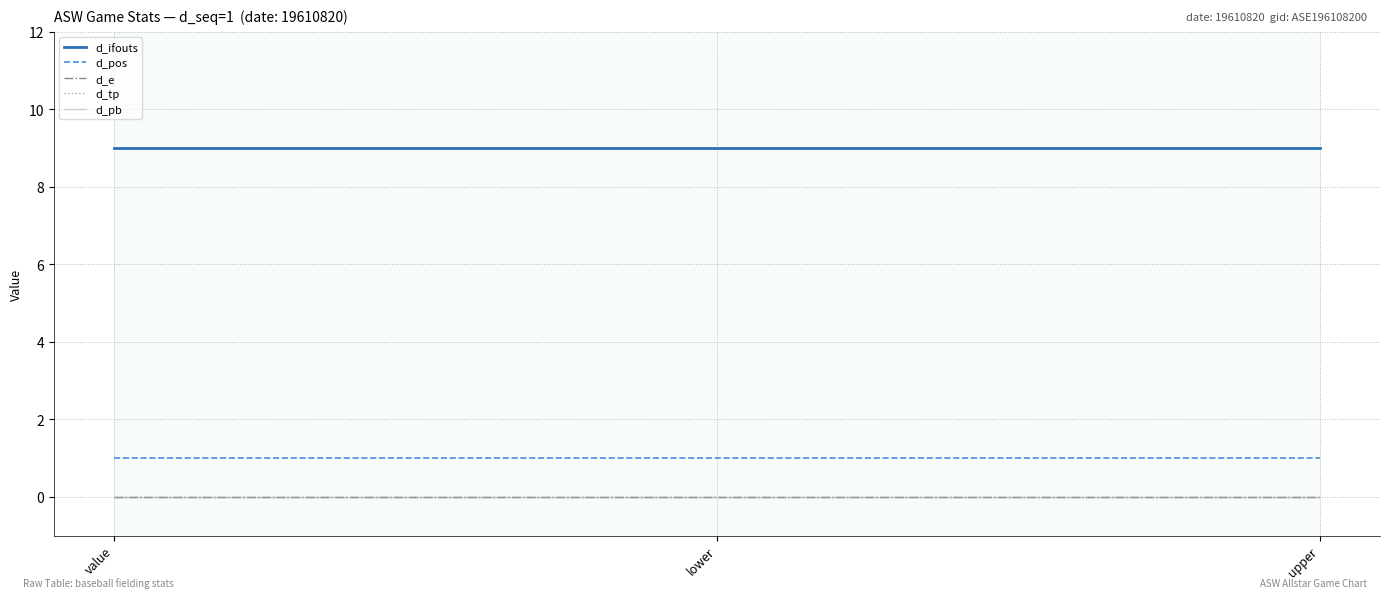

The d_ifouts series shows 9 at value. True or false?

True